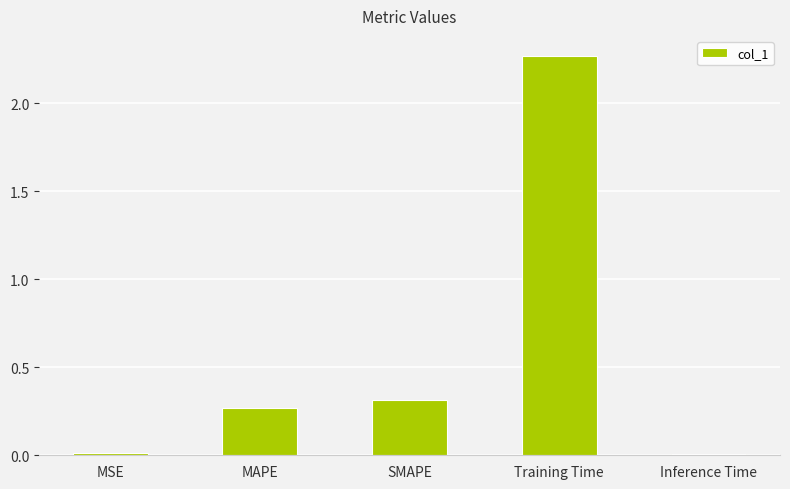

What is the change in value from SMAPE to Training Time?

+2.0